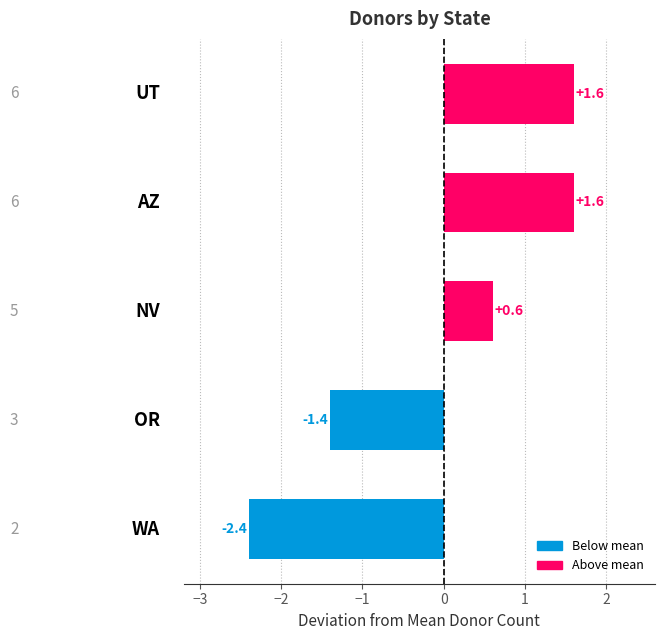

What is the difference between the maximum and second lowest values?

3.0